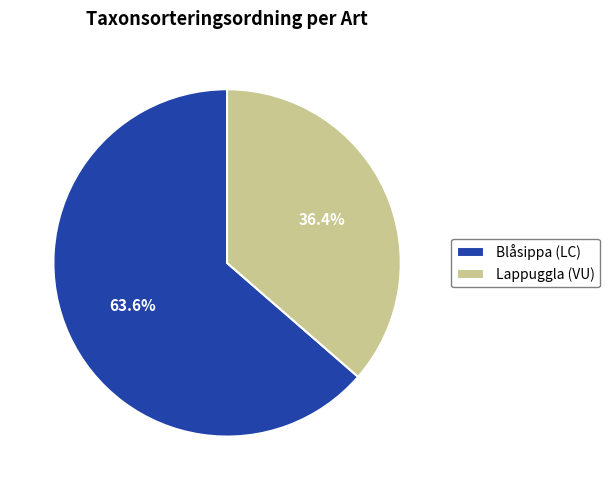

Combined, do Blåsippa (LC) and Lappuggla (VU) account for over 50%?

Yes